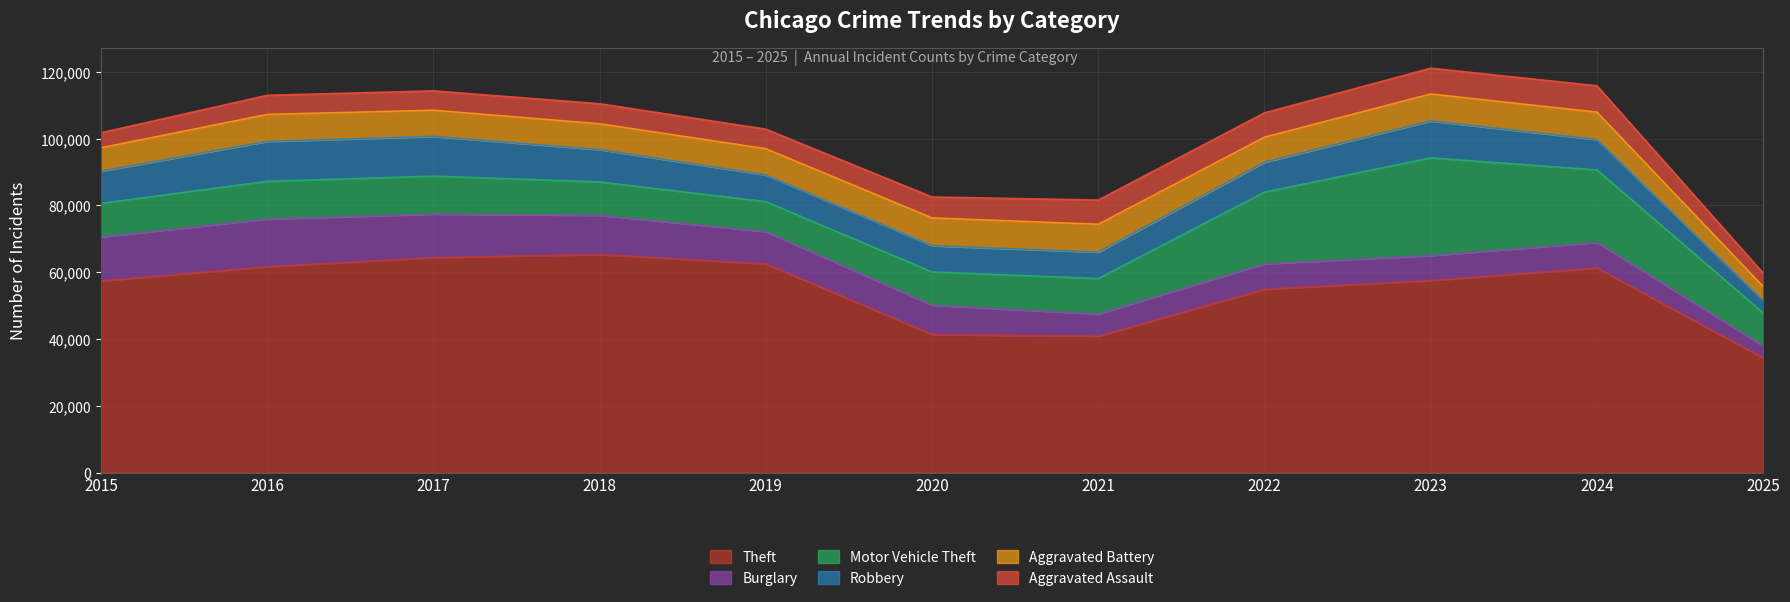

Does the chart display data point markers on the line(s)?

No